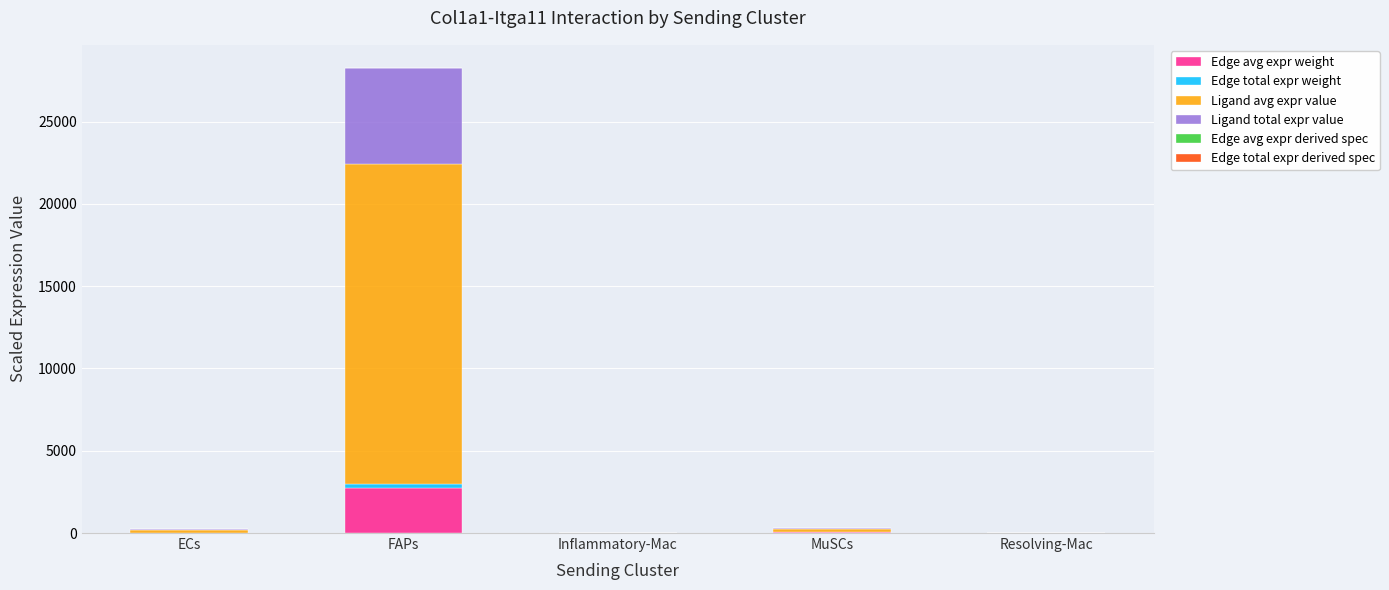

At which category is the sum across all series the highest?

FAPs